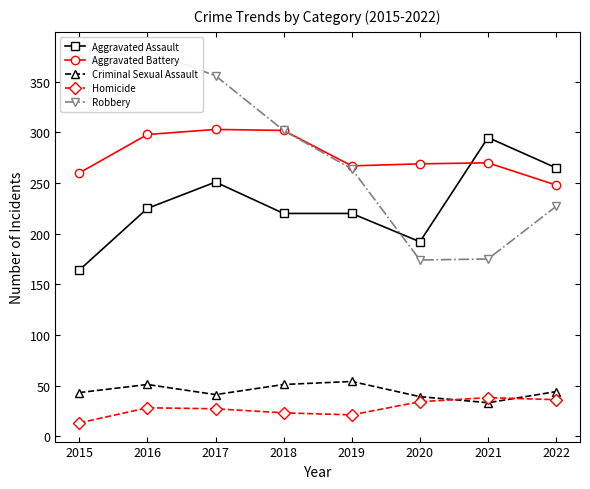

What is the maximum value for Robbery?

381